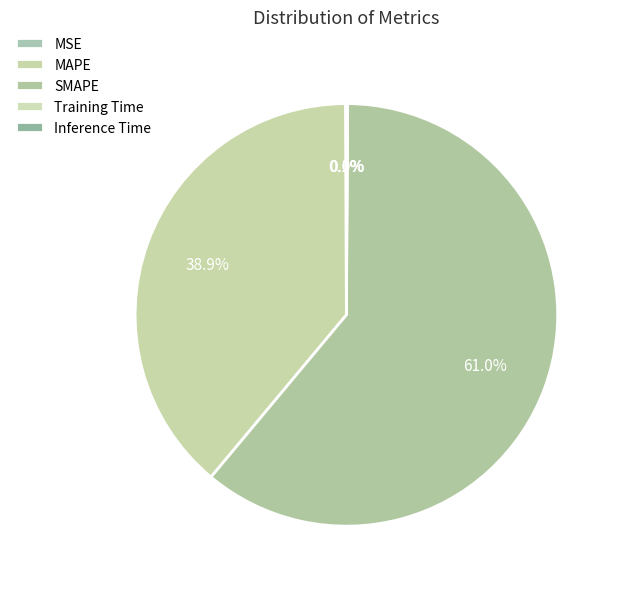

What percentage is the SMAPE slice, to the nearest percent?

61%